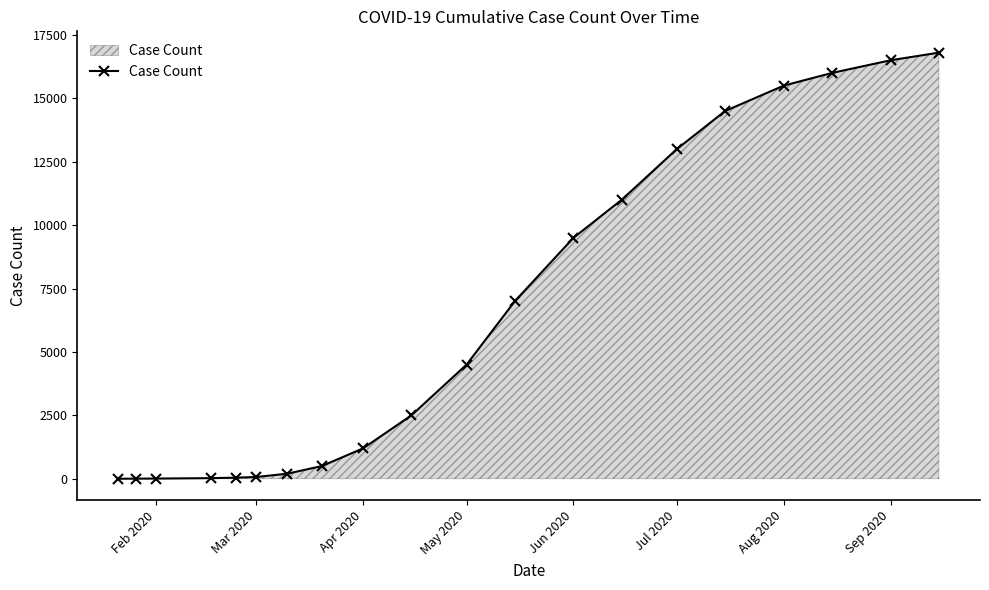

What is the value of the 12th point from the left?

7000